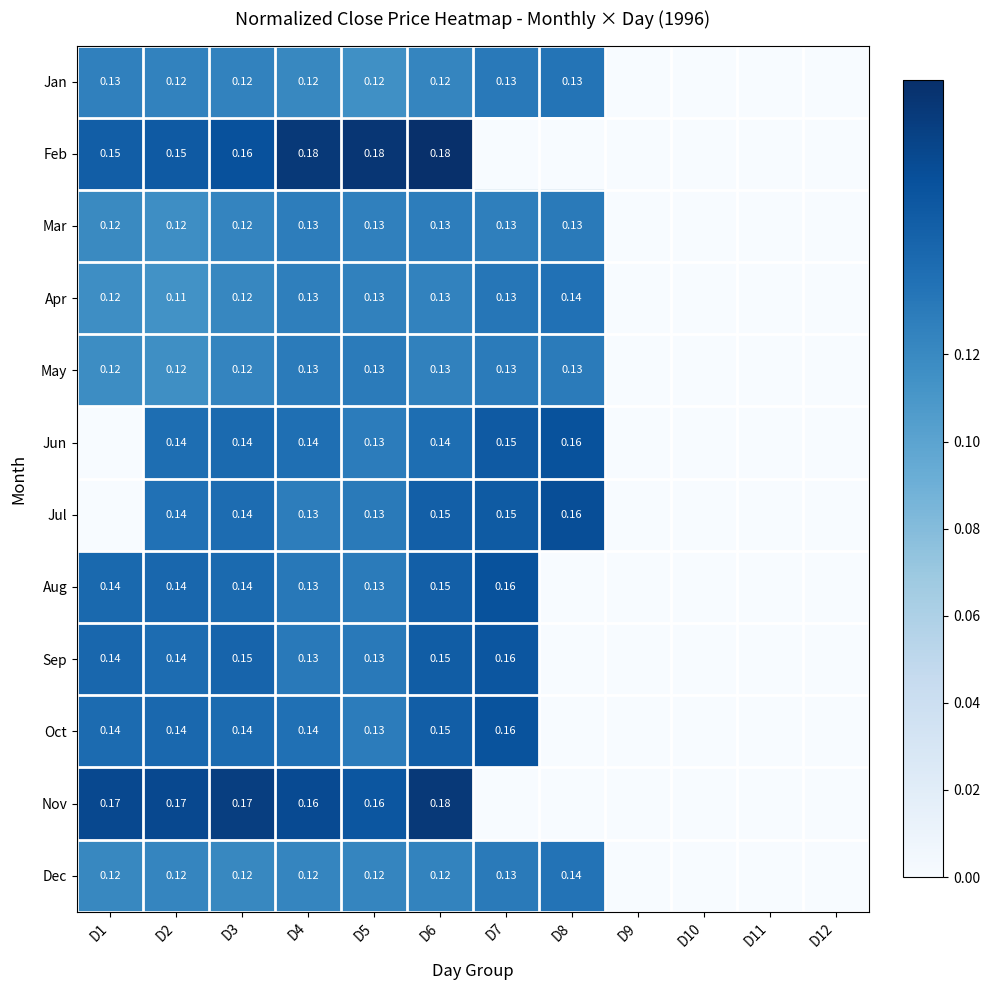

Between D2 and D4, which series saw the biggest shift?

Feb